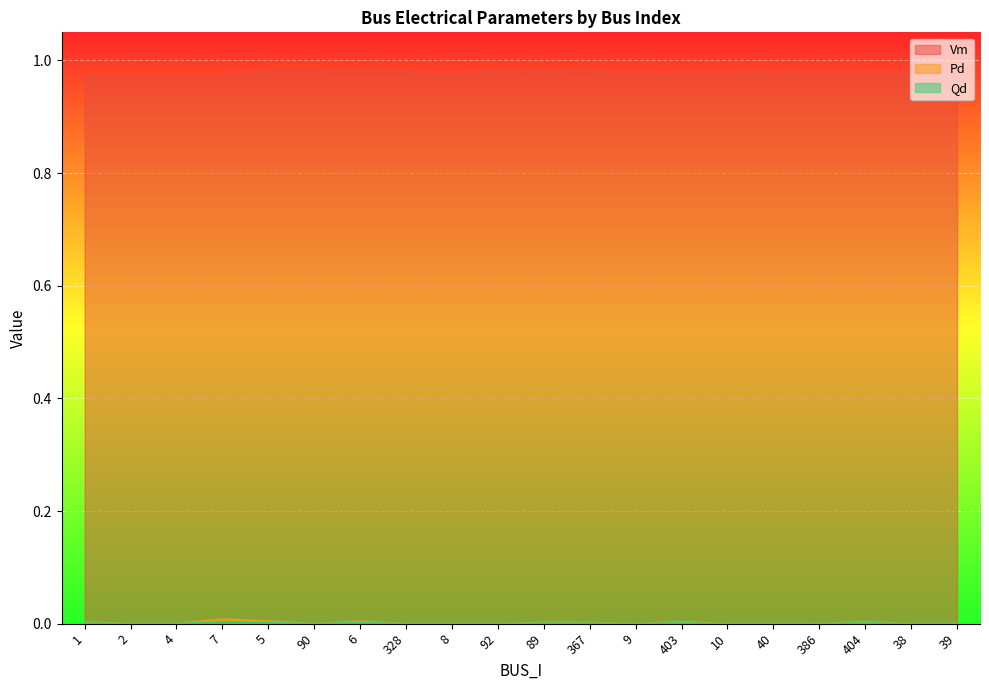

Which series has the largest range (max minus min)?

Vm